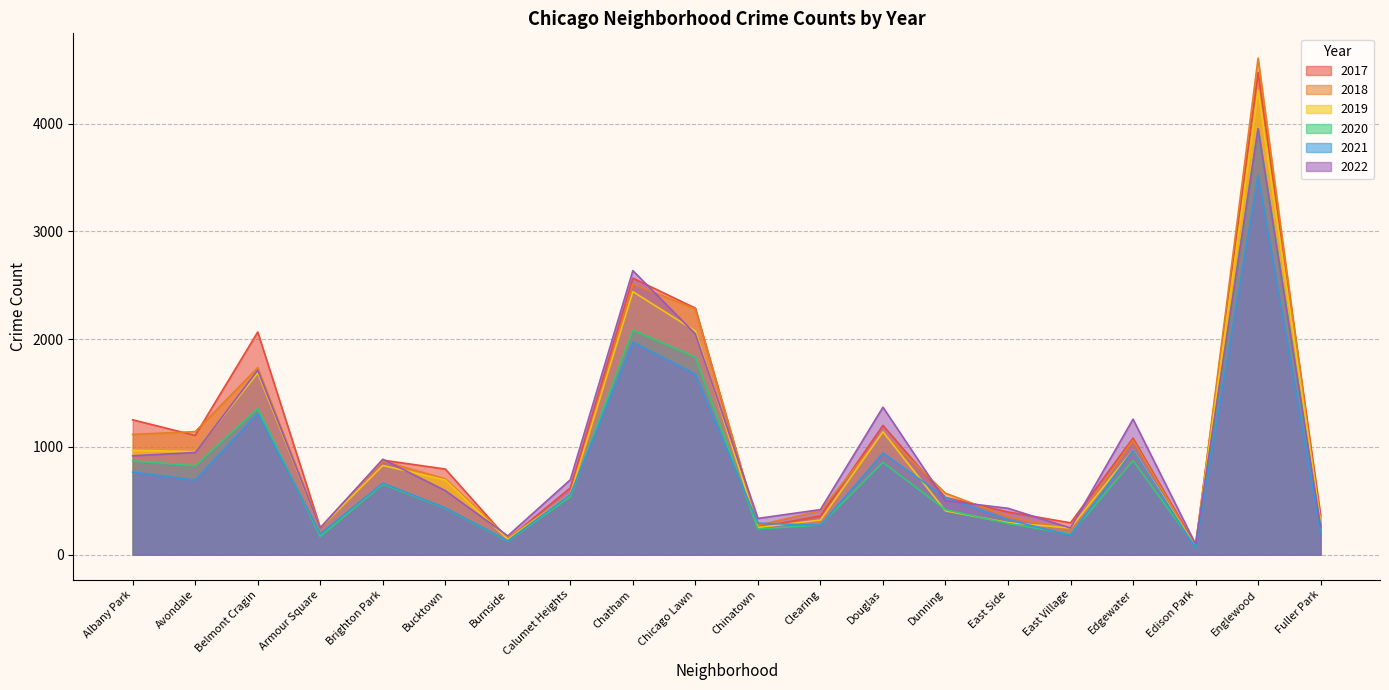

Reading left to right, list all the values displayed in this chart.

2017: Albany Park=1252	Avondale=1107	Belmont Cragin=2066	Armour Square=251	Brighton Park=878	Bucktown=795	Burnside=145	Calumet Heights=620	Chatham=2566	Chicago Lawn=2288	Chinatown=253	Clearing=360	Douglas=1200	Dunning=531	East Side=397	East Village=296	Edgewater=1082	Edison Park=87	Englewood=4472	Fuller Park=365
2019: Albany Park=968	Avondale=957	Belmont Cragin=1687	Armour Square=249	Brighton Park=828	Bucktown=694	Burnside=142	Calumet Heights=561	Chatham=2441	Chicago Lawn=2076	Chinatown=253	Clearing=322	Douglas=1140	Dunning=407	East Side=298	East Village=248	Edgewater=972	Edison Park=76	Englewood=4310	Fuller Park=308
2021: Albany Park=767	Avondale=692	Belmont Cragin=1312	Armour Square=193	Brighton Park=664	Bucktown=435	Burnside=130	Calumet Heights=559	Chatham=1973	Chicago Lawn=1675	Chinatown=293	Clearing=274	Douglas=944	Dunning=530	East Side=325	East Village=180	Edgewater=970	Edison Park=62	Englewood=3519	Fuller Park=200
2022: Albany Park=918	Avondale=949	Belmont Cragin=1712	Armour Square=247	Brighton Park=886	Bucktown=595	Burnside=175	Calumet Heights=696	Chatham=2636	Chicago Lawn=2048	Chinatown=337	Clearing=419	Douglas=1369	Dunning=501	East Side=431	East Village=248	Edgewater=1258	Edison Park=99	Englewood=3951	Fuller Park=260
2020: Albany Park=870	Avondale=826	Belmont Cragin=1357	Armour Square=169	Brighton Park=654	Bucktown=431	Burnside=126	Calumet Heights=538	Chatham=2084	Chicago Lawn=1834	Chinatown=239	Clearing=276	Douglas=857	Dunning=418	East Side=290	East Village=191	Edgewater=873	Edison Park=75	Englewood=3952	Fuller Park=259
2018: Albany Park=1117	Avondale=1142	Belmont Cragin=1736	Armour Square=248	Brighton Park=869	Bucktown=704	Burnside=160	Calumet Heights=554	Chatham=2513	Chicago Lawn=2281	Chinatown=273	Clearing=409	Douglas=1131	Dunning=571	East Side=354	East Village=230	Edgewater=1064	Edison Park=75	Englewood=4607	Fuller Park=289